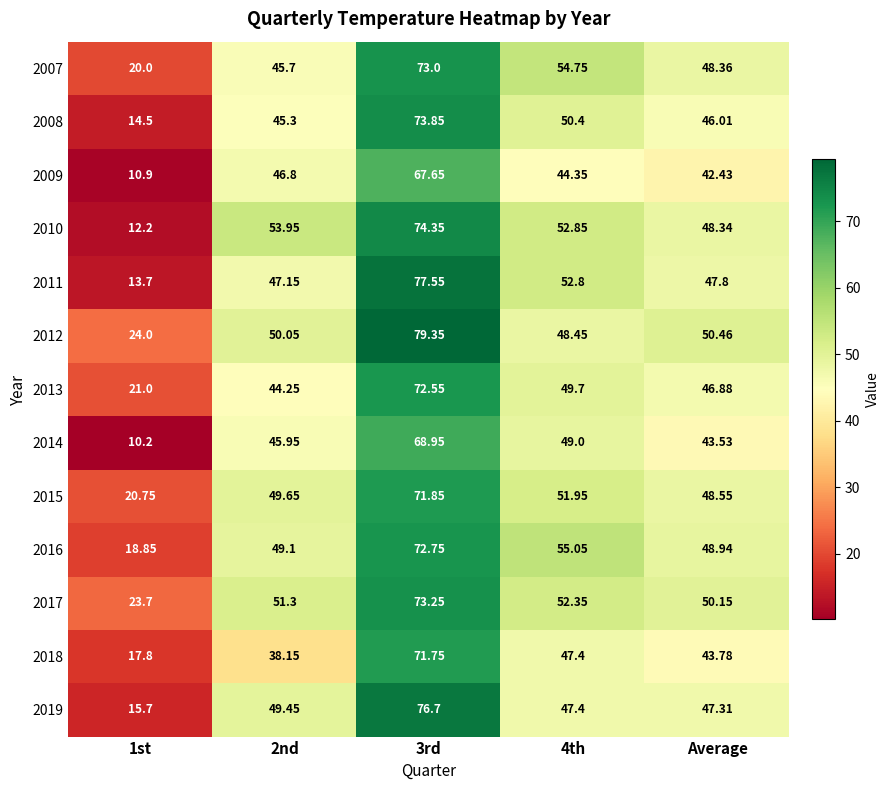

Is the value of 2010 at 2nd greater than the value of 2018 at 1st?

Yes